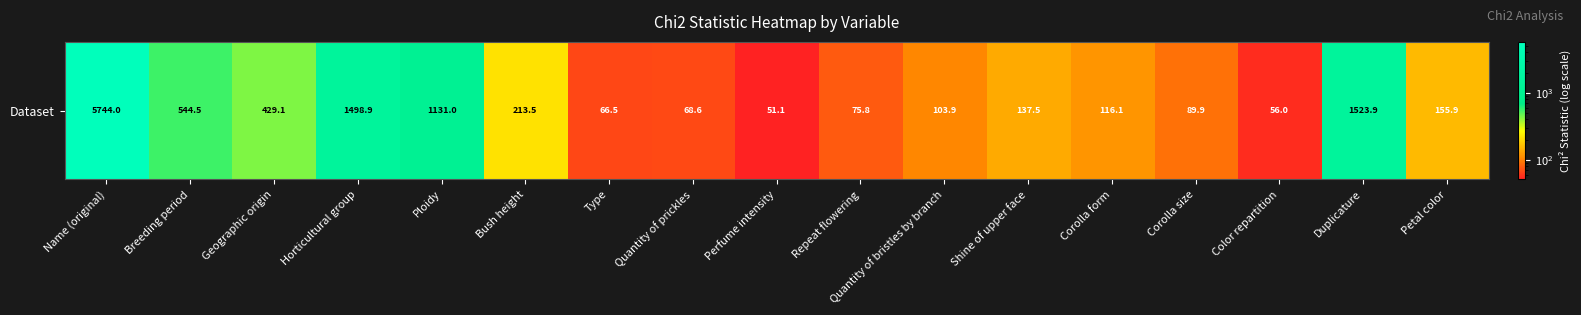

Reading right to left, extract all data points from this chart.

155.9	1523.9	56.0	89.9	116.1	137.5	103.9	75.8	51.1	68.6	66.5	213.5	1131.0	1498.9	429.1	544.5	5744.0